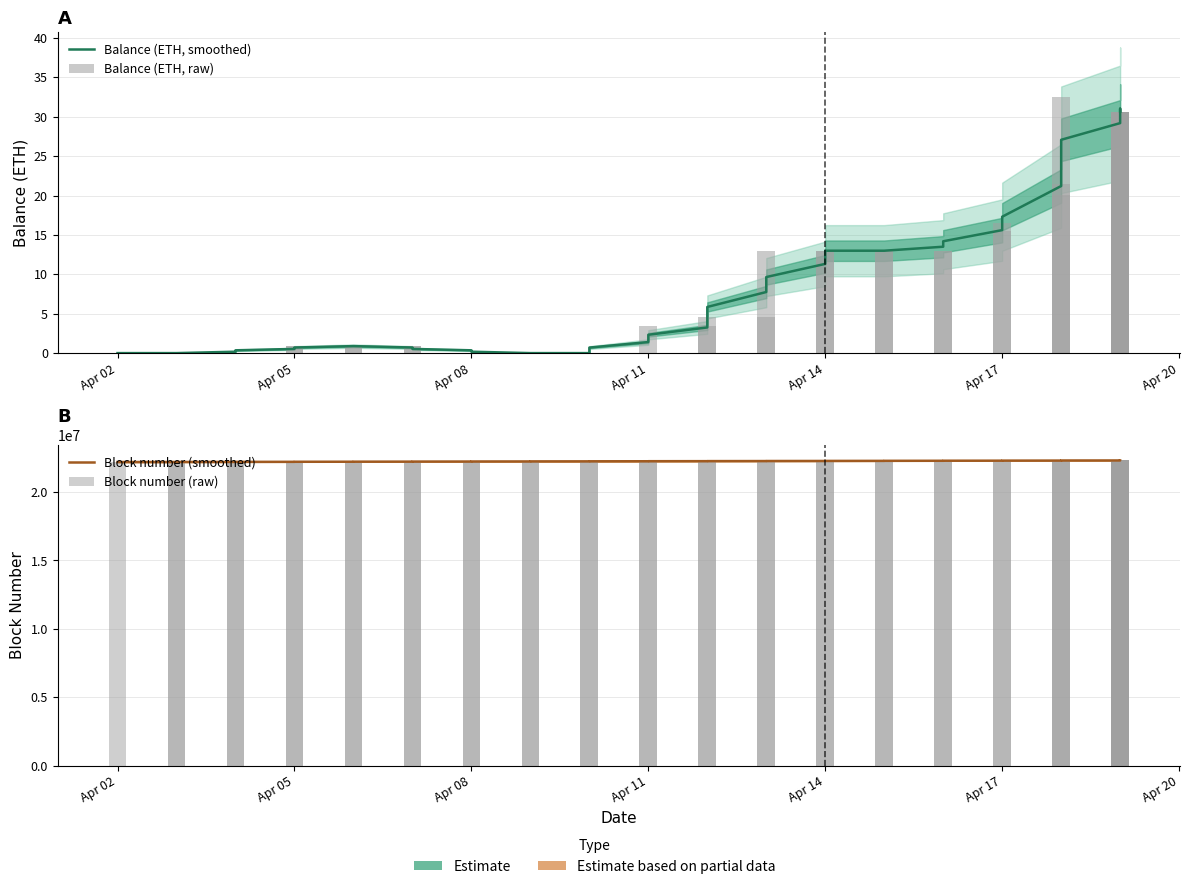

What is the greatest value displayed?

22303589.0